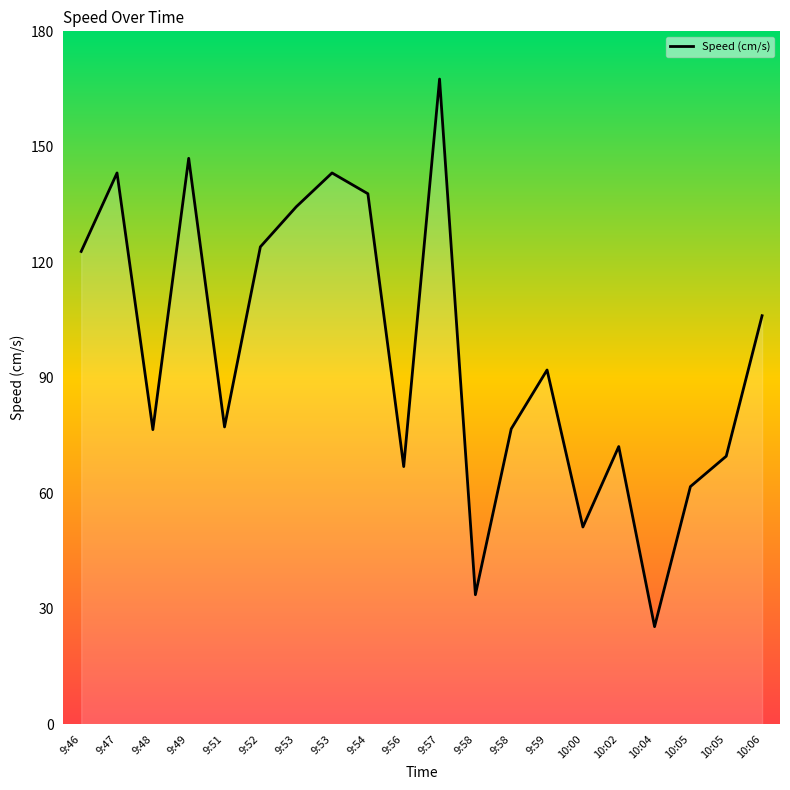

Where is the first local maximum?

9:47